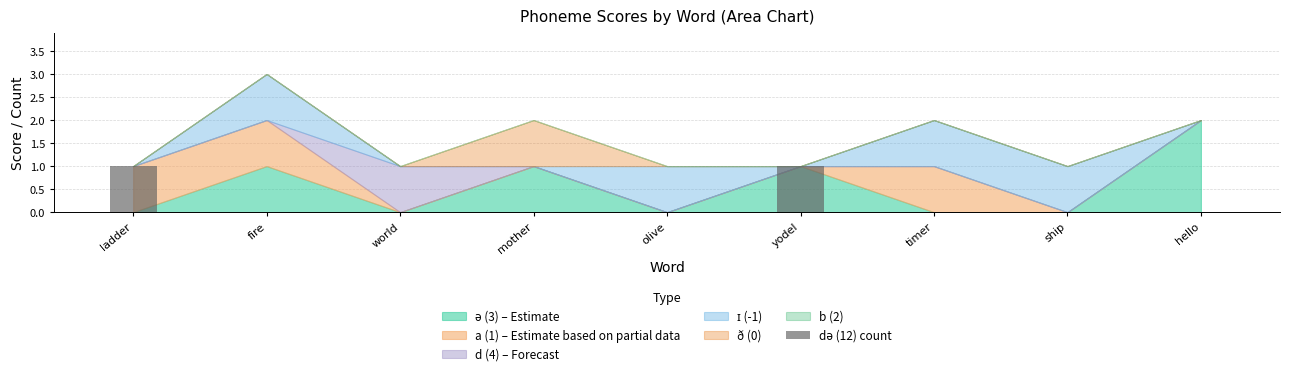

Are the bars horizontal?

No